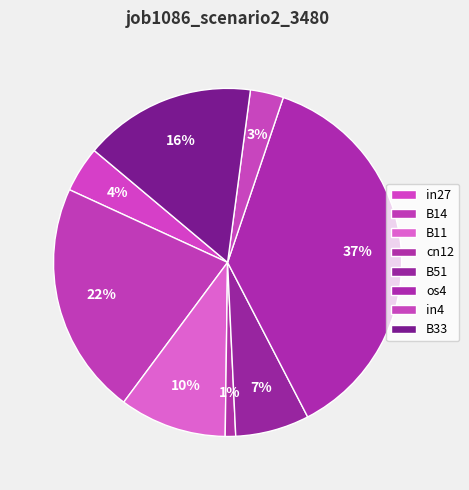

What is the change in value from in4 to B33?

+0.1